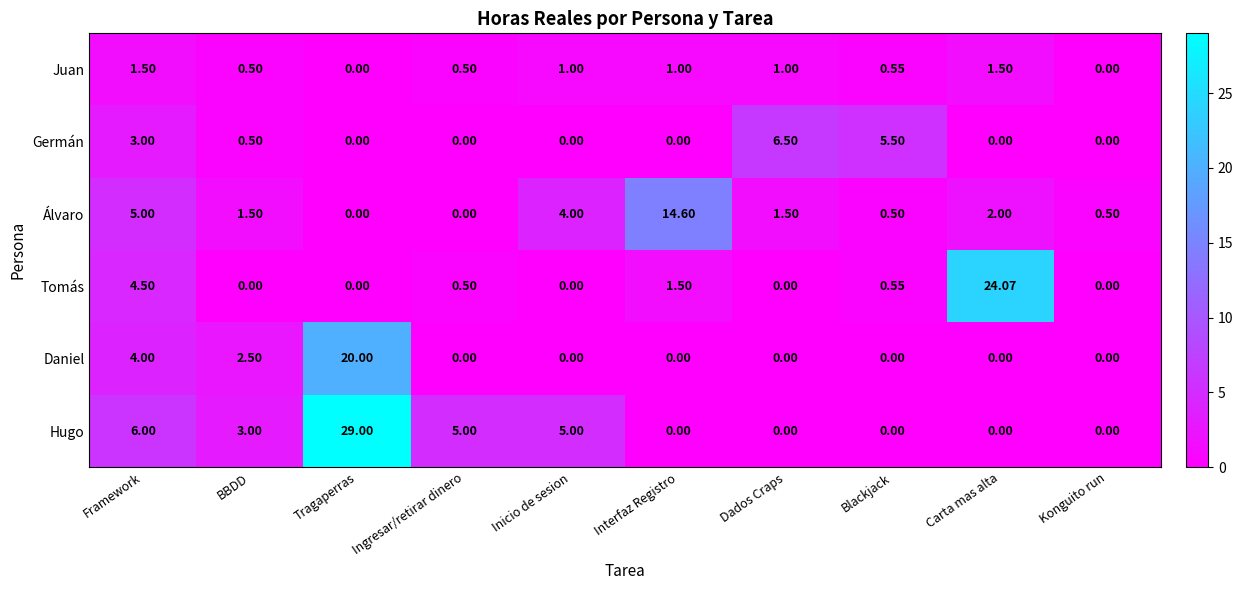

At which label does Álvaro reach its peak?

Interfaz Registro